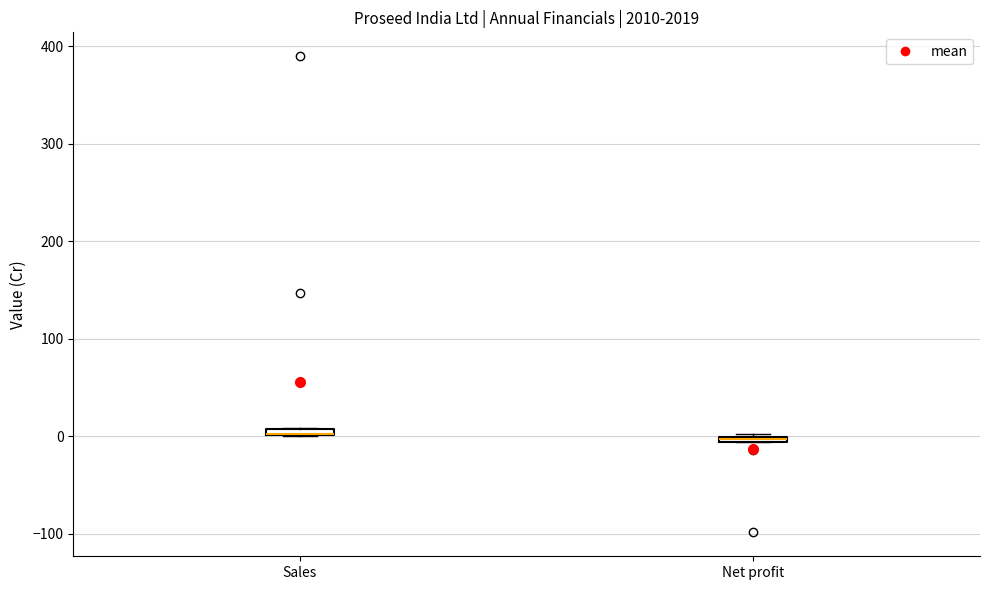

Where is the lower edge of the box for Sales on the y-axis? The values are not printed on the chart, so give them approximately, as read against the axis.

0